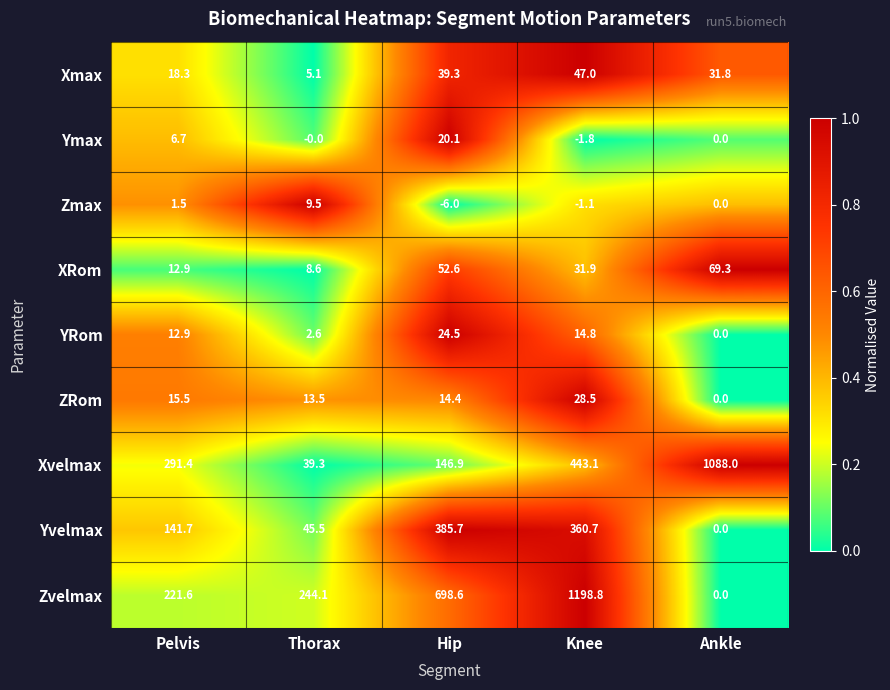

Which label corresponds to the largest value in the chart?

Knee